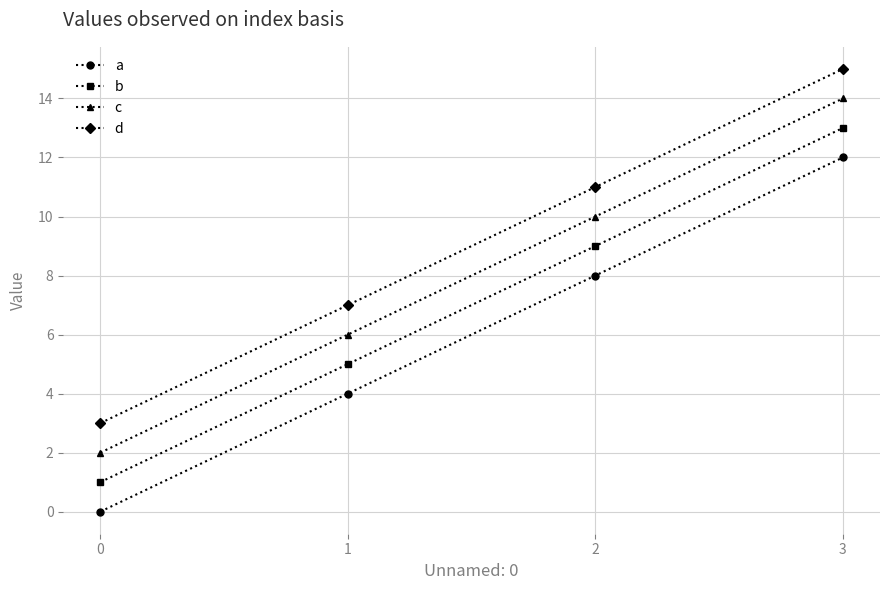

True or false: d and a cross at least once.

False